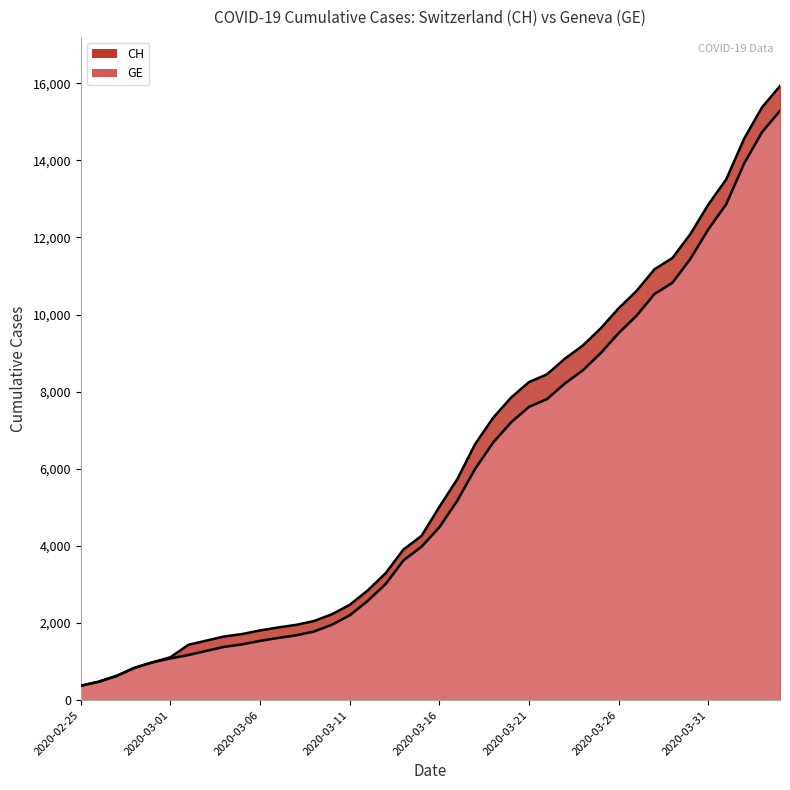

List the series in order of their peak value, lowest first.

GE, CH